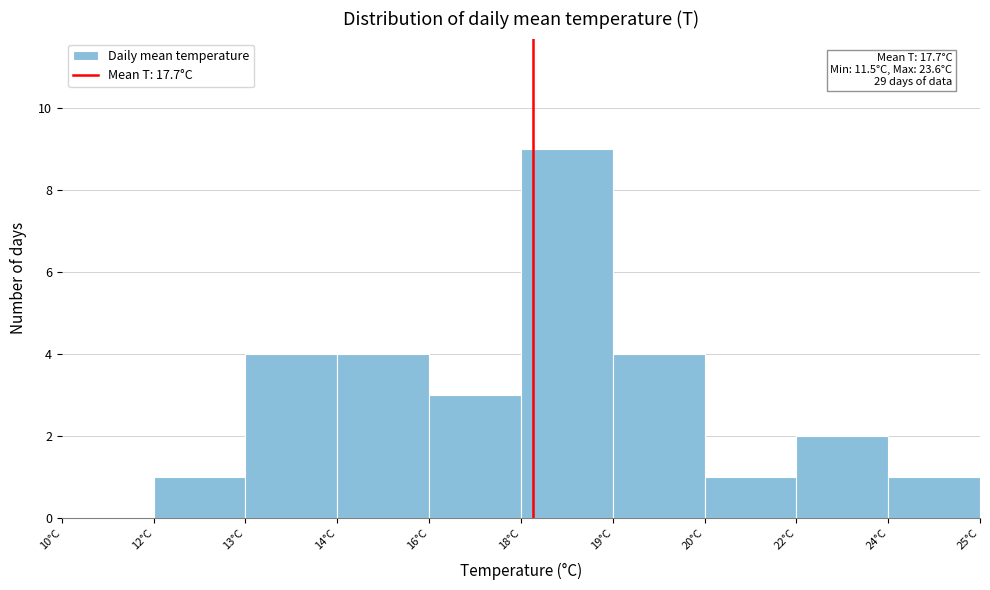

Reading right to left, extract all data points from this chart.

24°C=1	22°C=2	20°C=1	19°C=4	18°C=9	16°C=3	14°C=4	13°C=4	12°C=1	10°C=0